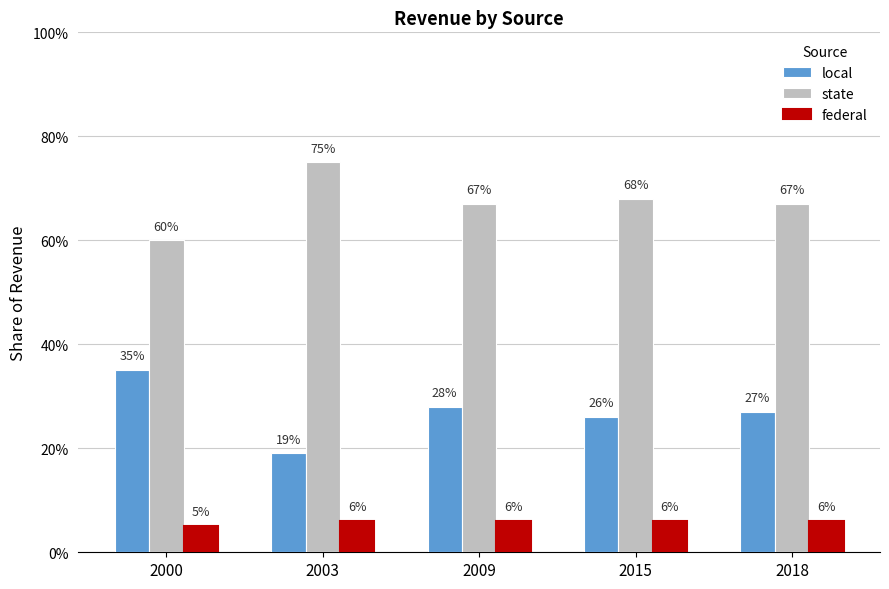

What is the maximum value shown in the chart?

0.8